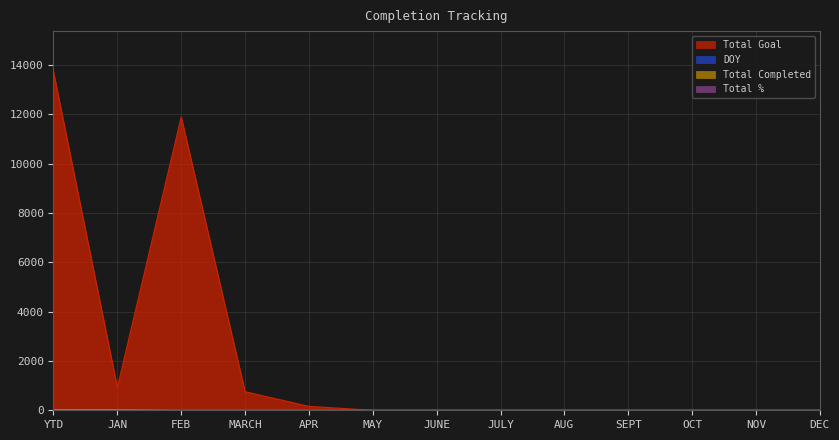

What is the difference between the maximum and minimum values in the Total Completed series?

15